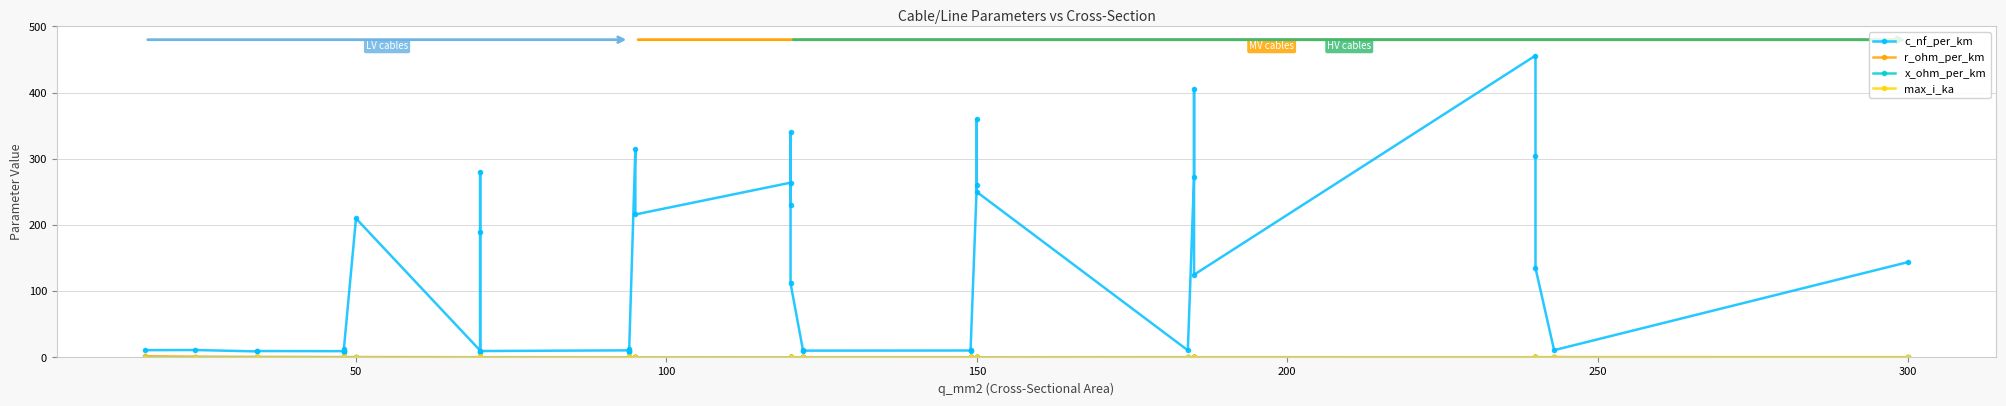

True or false: c_nf_per_km and x_ohm_per_km intersect in this chart.

False